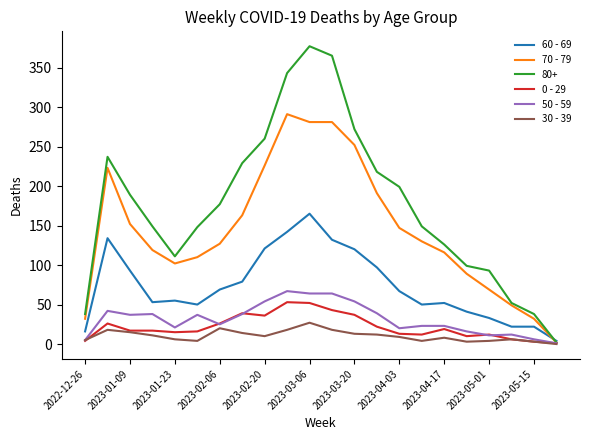

Rank the series by their maximum value, from lowest to highest.

30 - 39, 0 - 29, 50 - 59, 60 - 69, 70 - 79, 80+